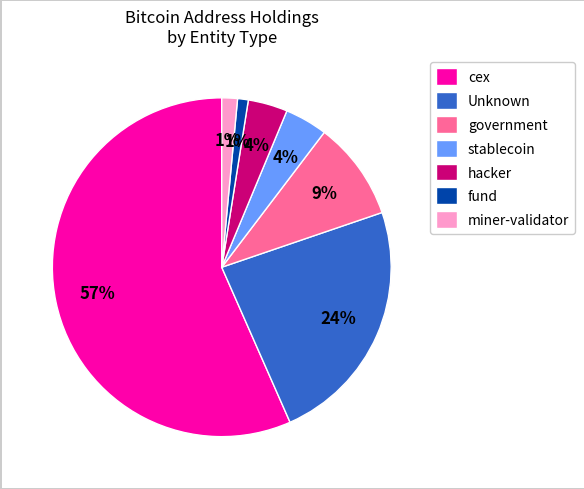

Which slice is the largest?

cex